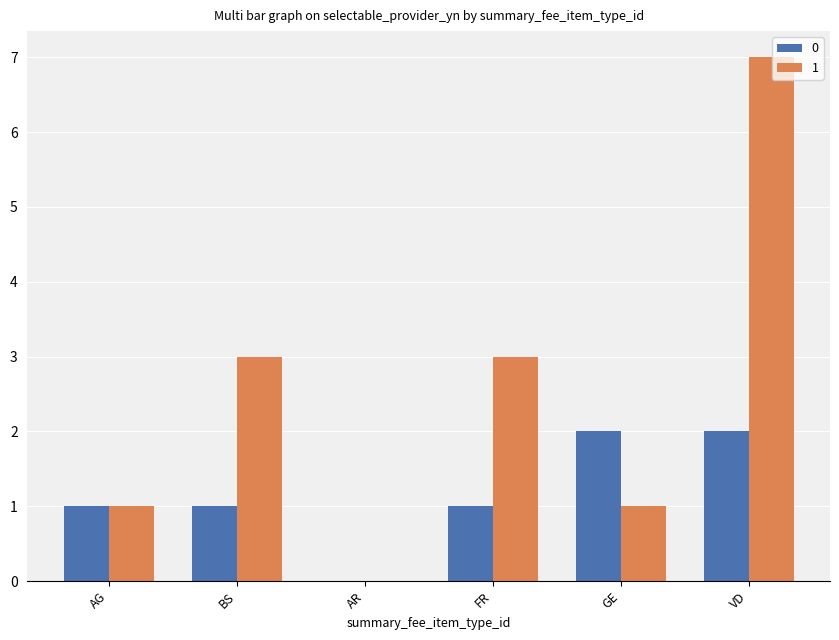

At which category is the sum across all series the highest?

VD